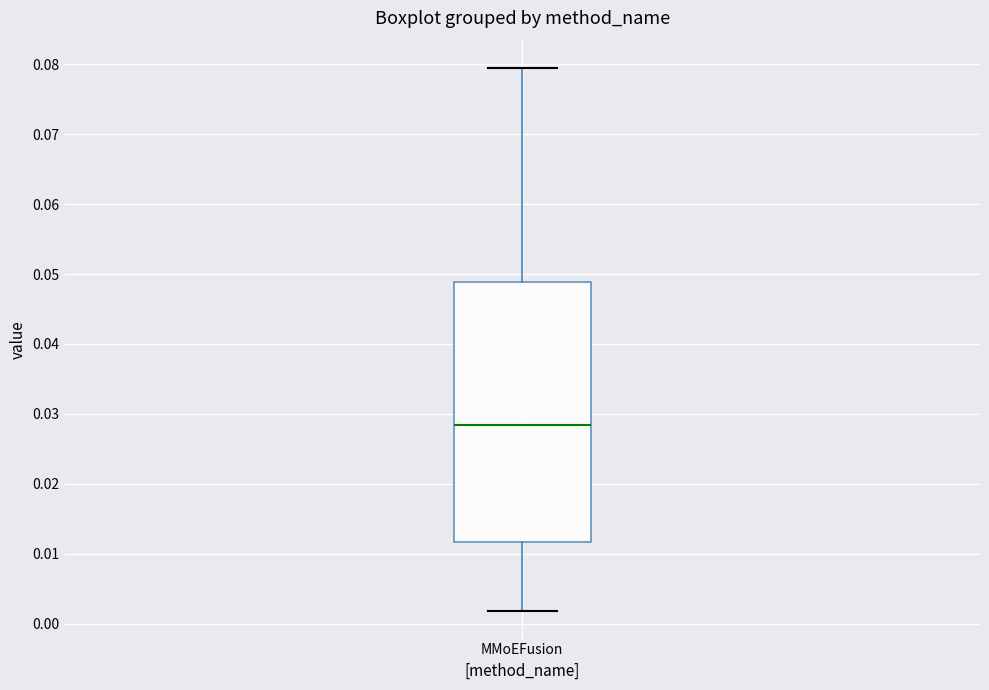

Read this box plot against the y-axis: the position of the median line, the range covered by the box, and the ends of both whiskers. The values are not printed on the chart, so give them approximately, as read against the axis.

median 0.028, box 0.012 to 0.049, whiskers 0.002 to 0.079